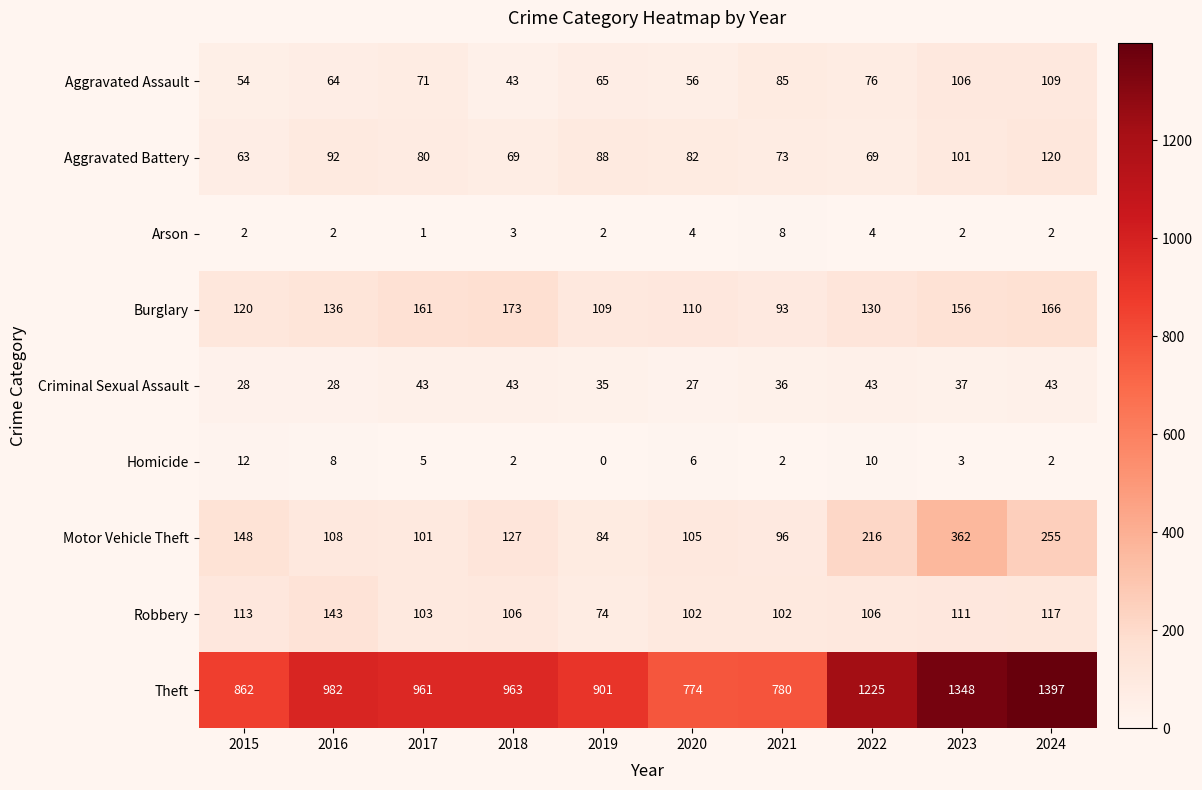

True or false: Homicide has a value of -7 at 2019.

False